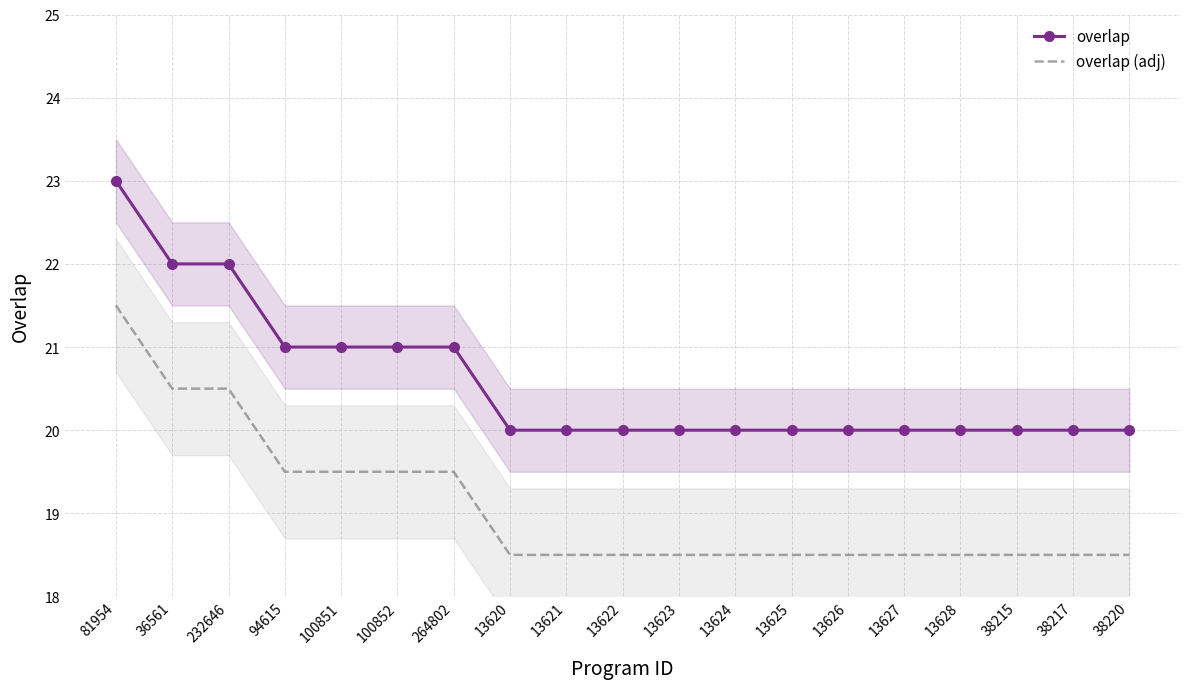

True or false: overlap (adj) and overlap cross at least once.

False